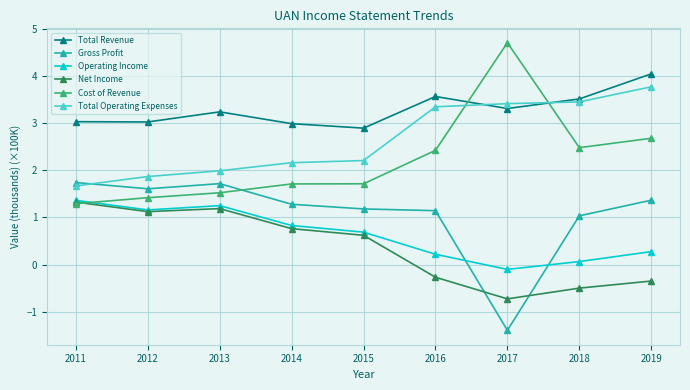

Reading left to right, what are all the values shown in this chart?

Total Revenue: 2011=3.0	2012=3.0	2013=3.2	2014=3.0	2015=2.9	2016=3.6	2017=3.3	2018=3.5	2019=4.0
Gross Profit: 2011=1.7	2012=1.6	2013=1.7	2014=1.3	2015=1.2	2016=1.1	2017=-1.4	2018=1.0	2019=1.4
Operating Income: 2011=1.4	2012=1.2	2013=1.2	2014=0.8	2015=0.7	2016=0.2	2017=-0.1	2018=0.1	2019=0.3
Net Income: 2011=1.3	2012=1.1	2013=1.2	2014=0.8	2015=0.6	2016=-0.3	2017=-0.7	2018=-0.5	2019=-0.3
Cost of Revenue: 2011=1.3	2012=1.4	2013=1.5	2014=1.7	2015=1.7	2016=2.4	2017=4.7	2018=2.5	2019=2.7
Total Operating Expenses: 2011=1.7	2012=1.9	2013=2.0	2014=2.2	2015=2.2	2016=3.3	2017=3.4	2018=3.4	2019=3.8